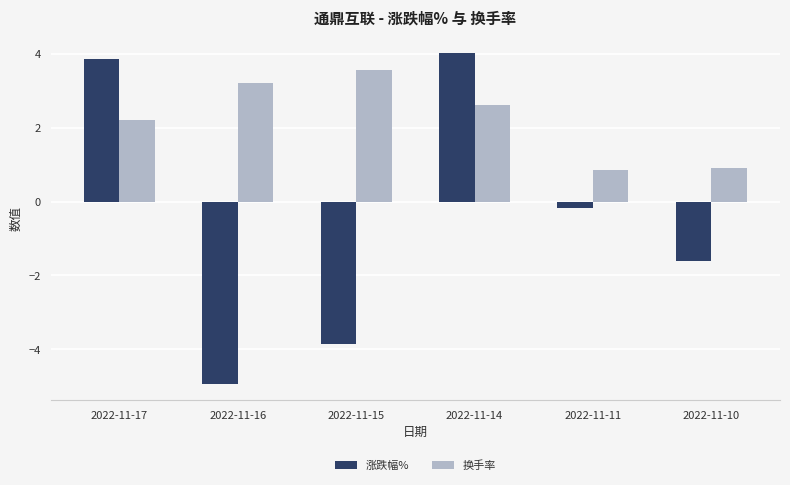

What is the greatest value displayed?

4.0